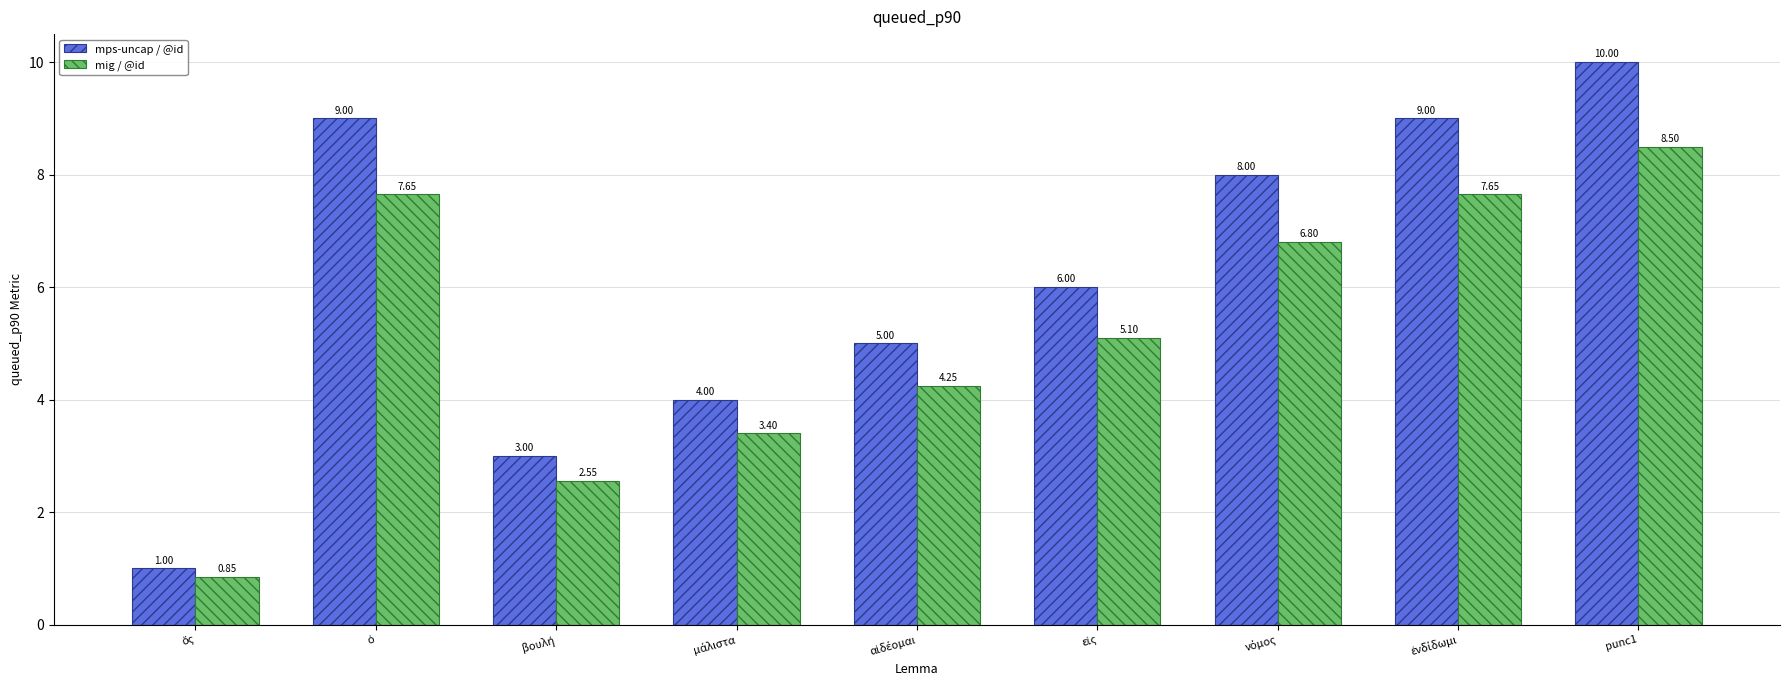

How many distinct data groups are displayed?

2